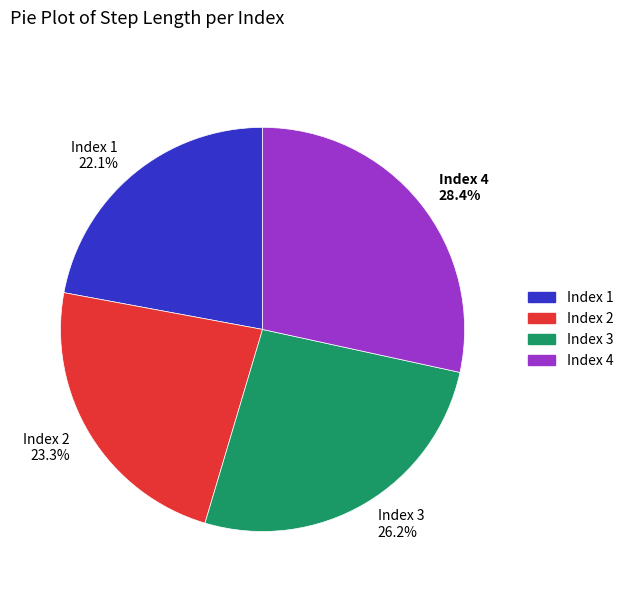

Does any single category account for the majority?

No